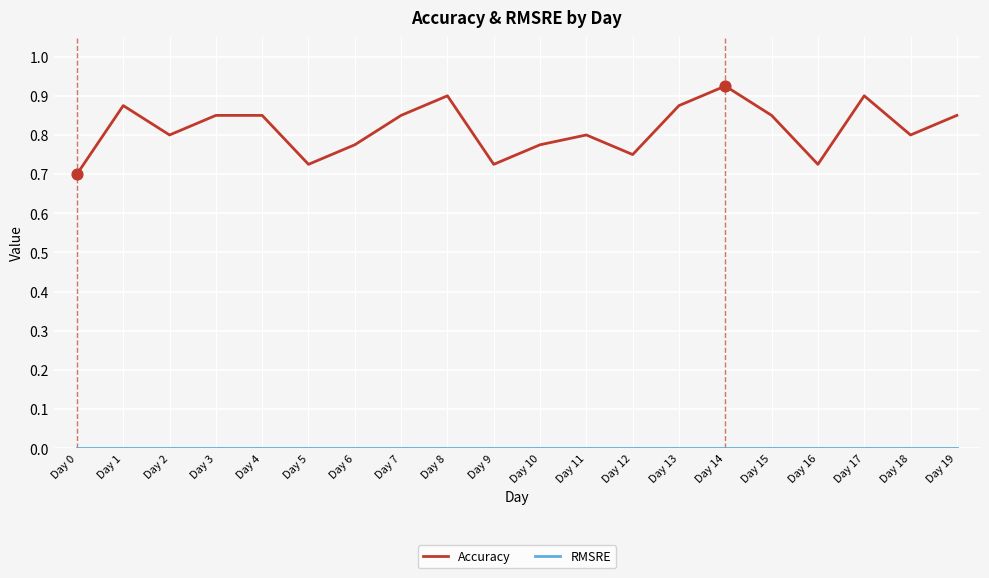

Which series has the largest range (max minus min)?

Accuracy